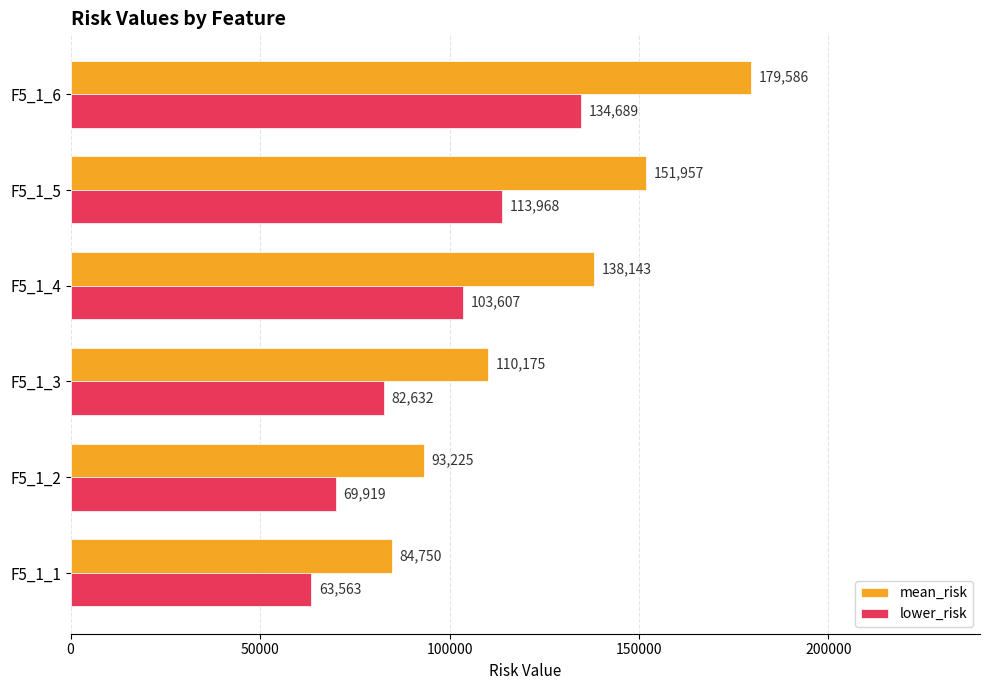

How many data points in lower_risk are above 103607?

3